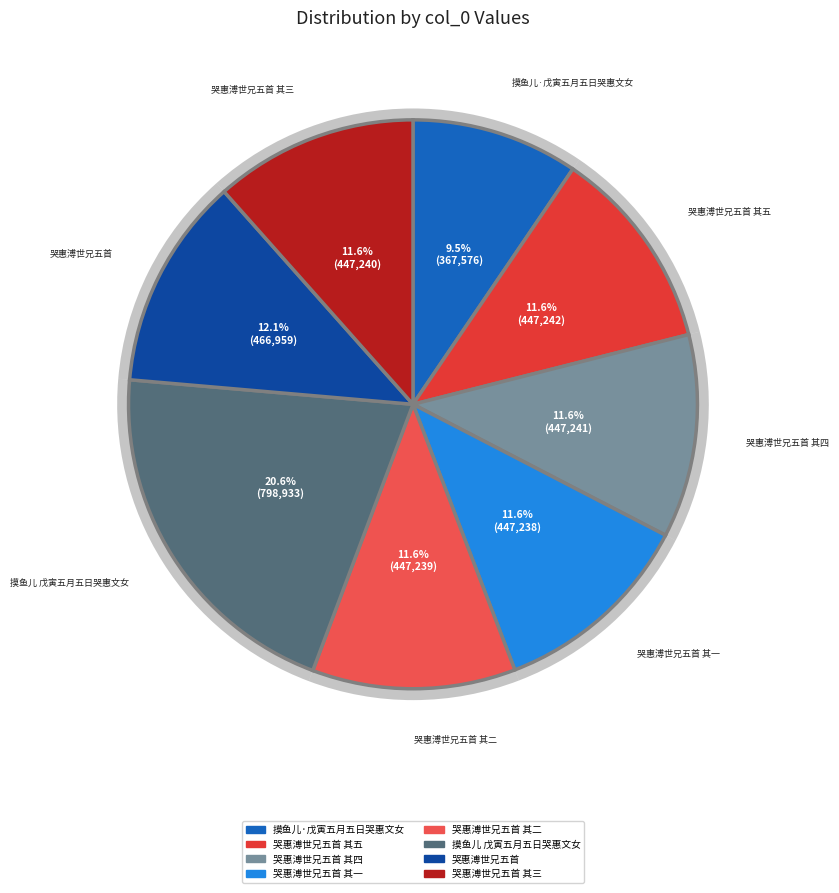

What is the change in value from 哭惠溥世兄五首 其五 to 哭惠溥世兄五首 其二?

-3